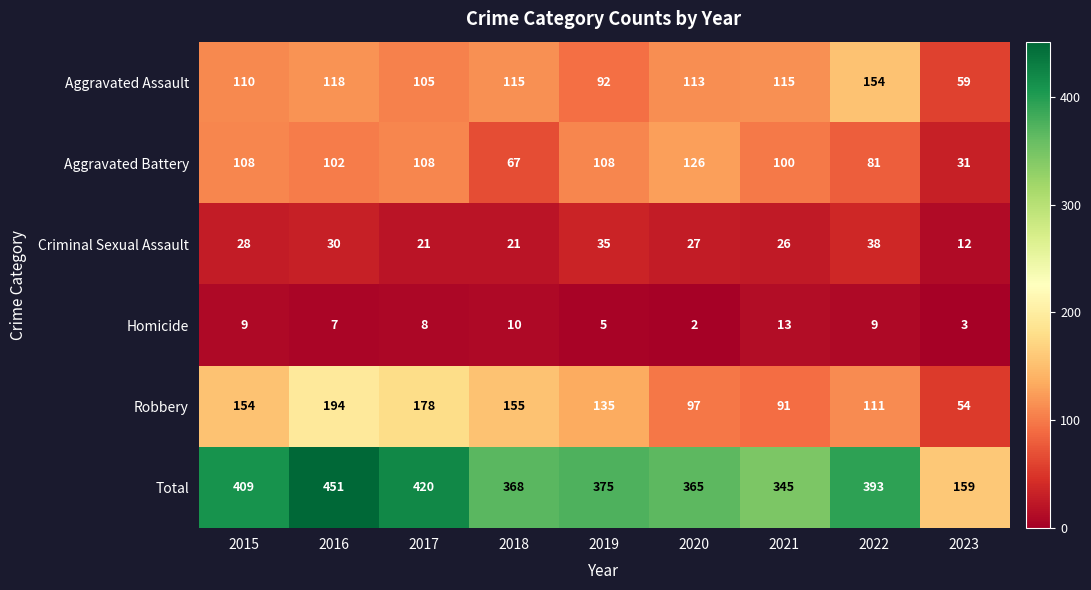

What is the difference between the second highest and minimum values in the Homicide series?

8